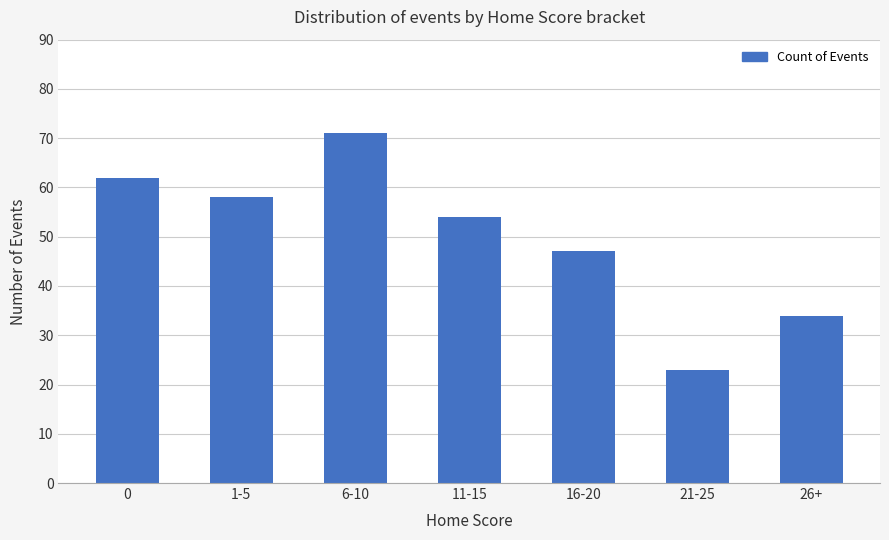

What is the sum of the values at 26+ and 21-25?

57